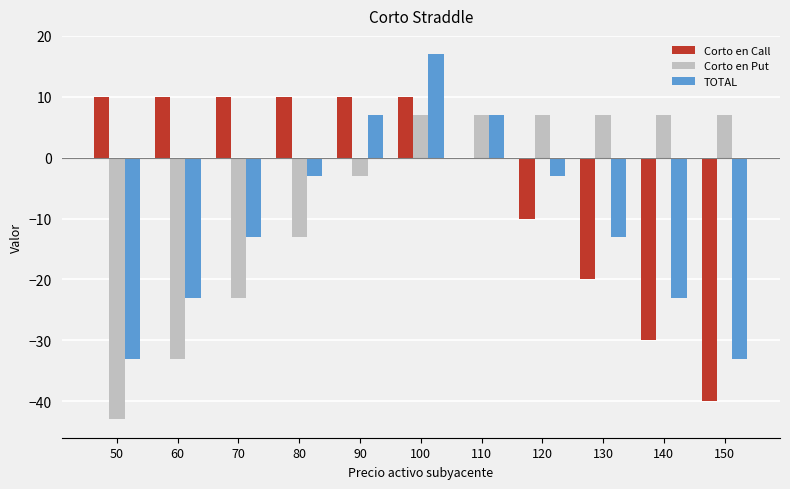

Reading left to right, list all the values displayed in this chart.

Corto en Call: 10	10	10	10	10	10	0	-10	-20	-30	-40
Corto en Put: -43	-33	-23	-13	-3	7	7	7	7	7	7
TOTAL: -33	-23	-13	-3	7	17	7	-3	-13	-23	-33